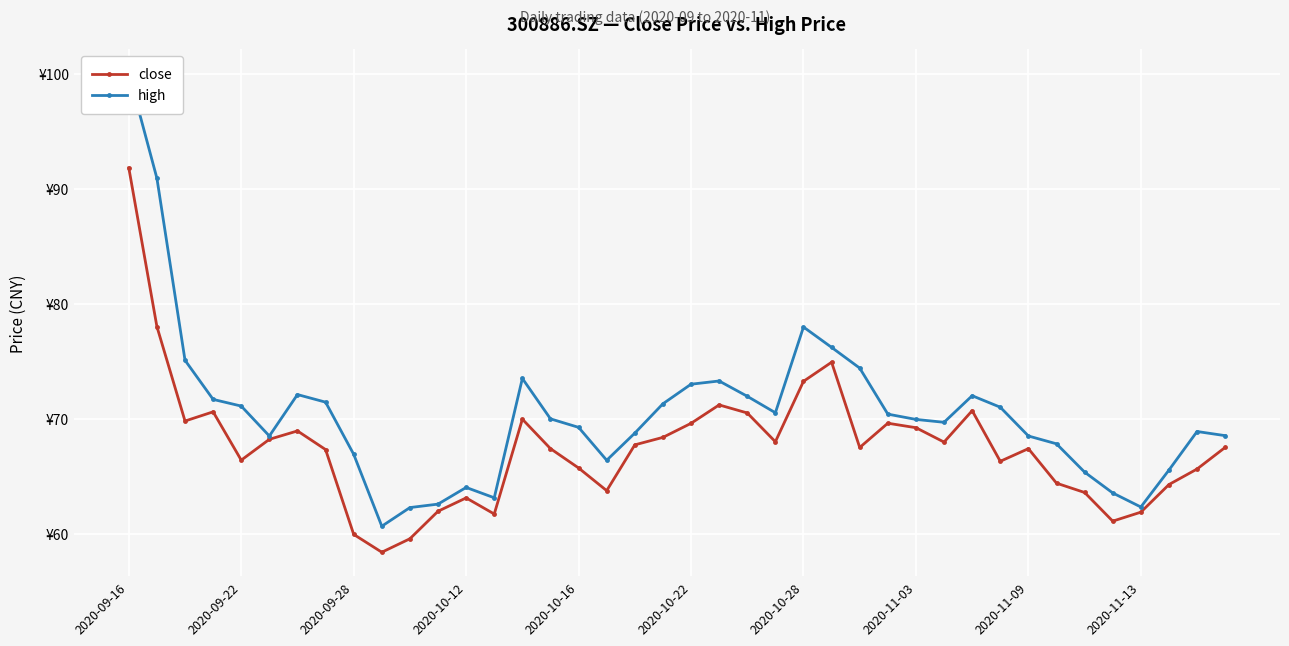

Is it true that high equals 34.6 at 37?

False